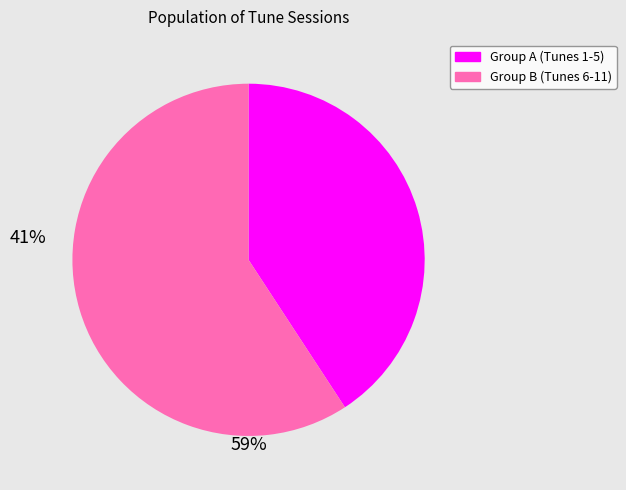

Is there a majority slice in this chart?

Yes